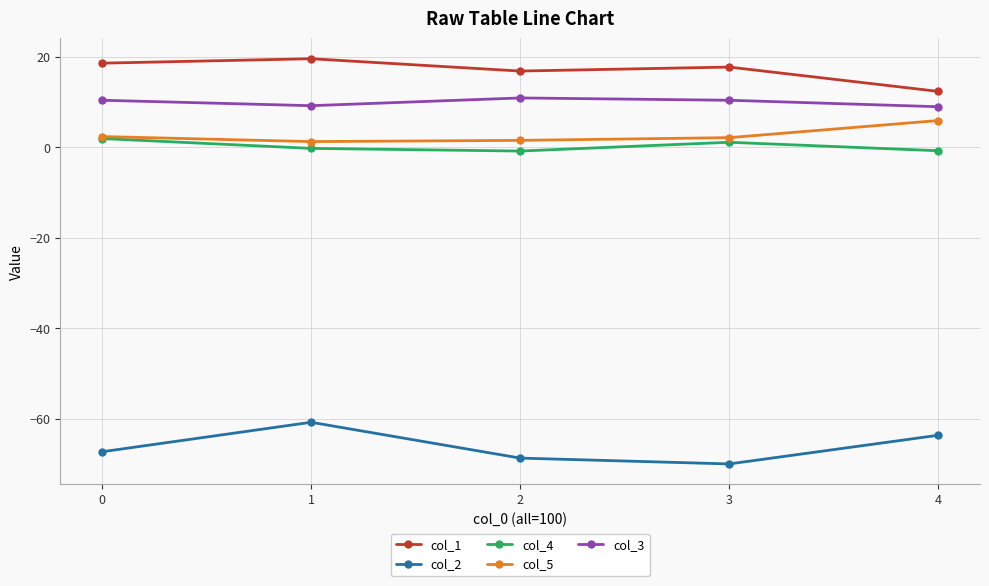

Which series has the largest range (max minus min)?

col_2